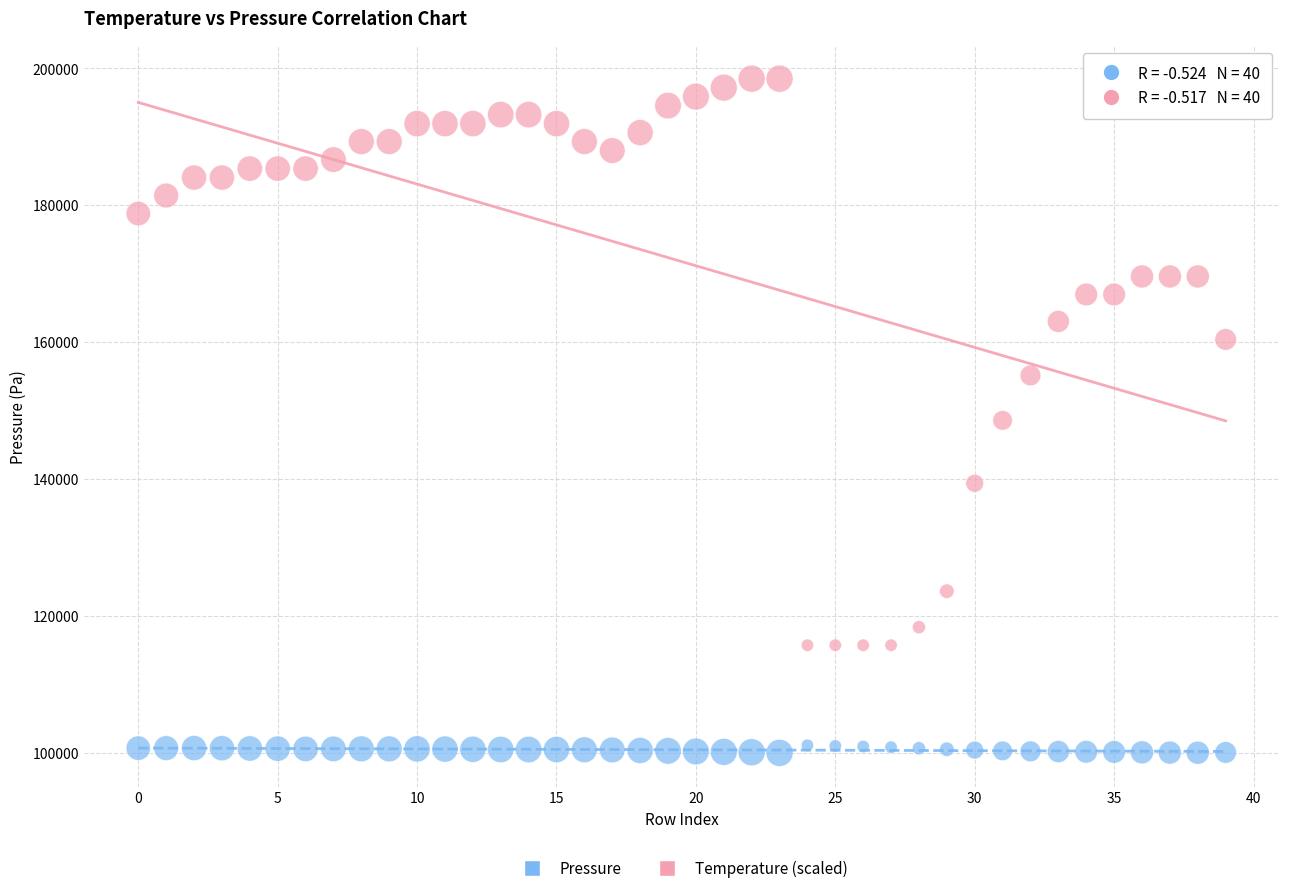

Which series has the widest spread of Y values?

Temperature (scaled)